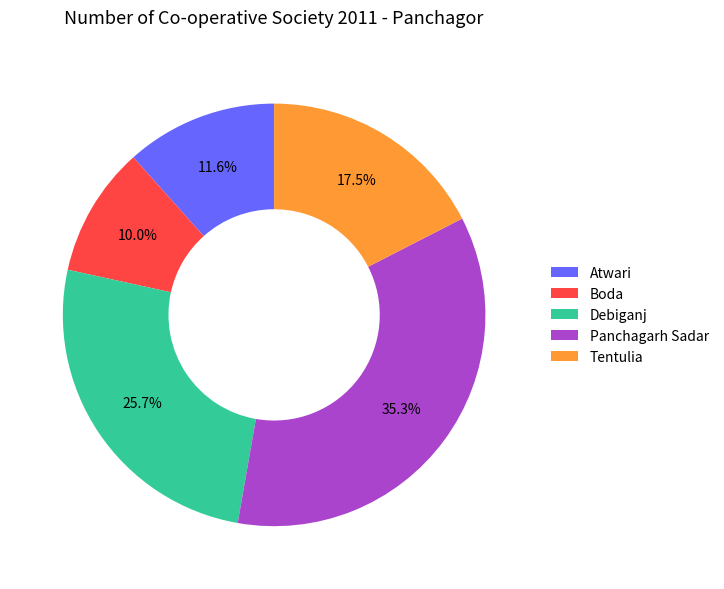

Does any single category account for the majority?

No